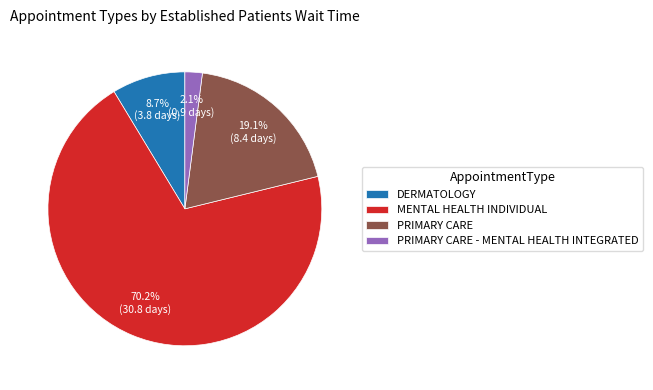

To the nearest percent, what percentage of the pie is PRIMARY CARE - MENTAL HEALTH INTEGRATED?

2%